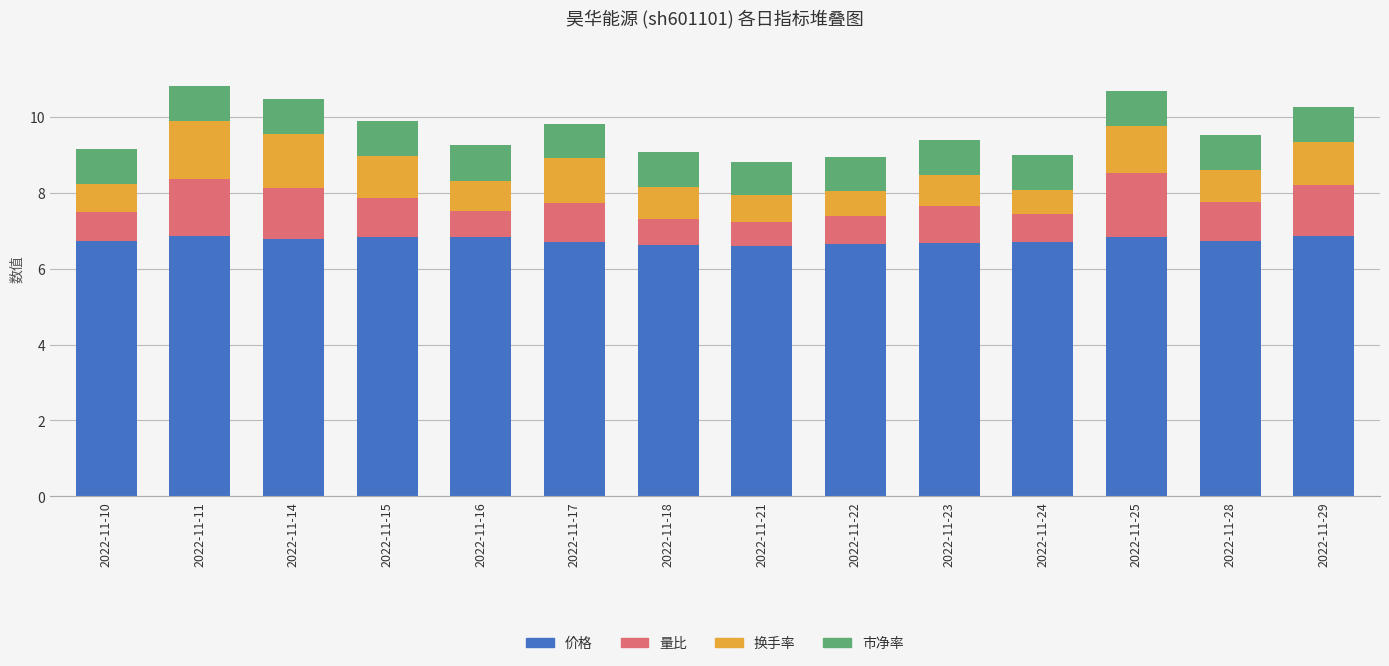

The value of 价格 at 2022-11-28 is 11.7. True or false?

False